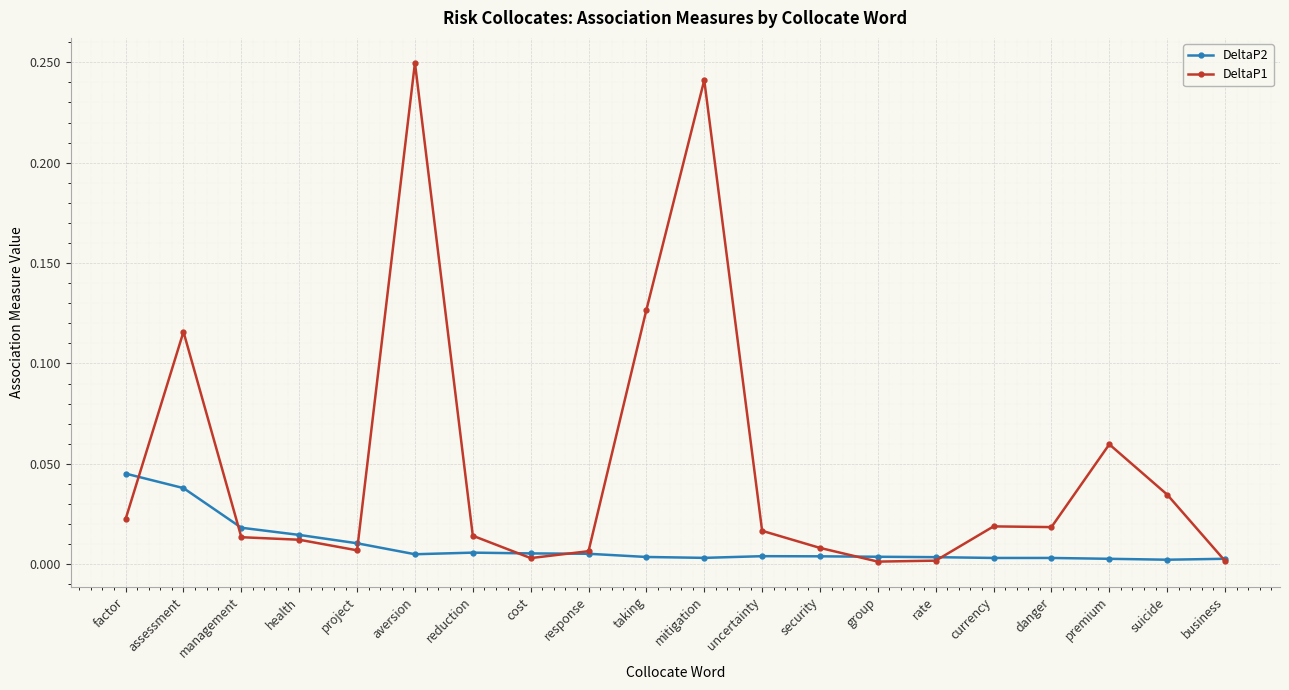

What is the label of the 11th point from the right?

taking